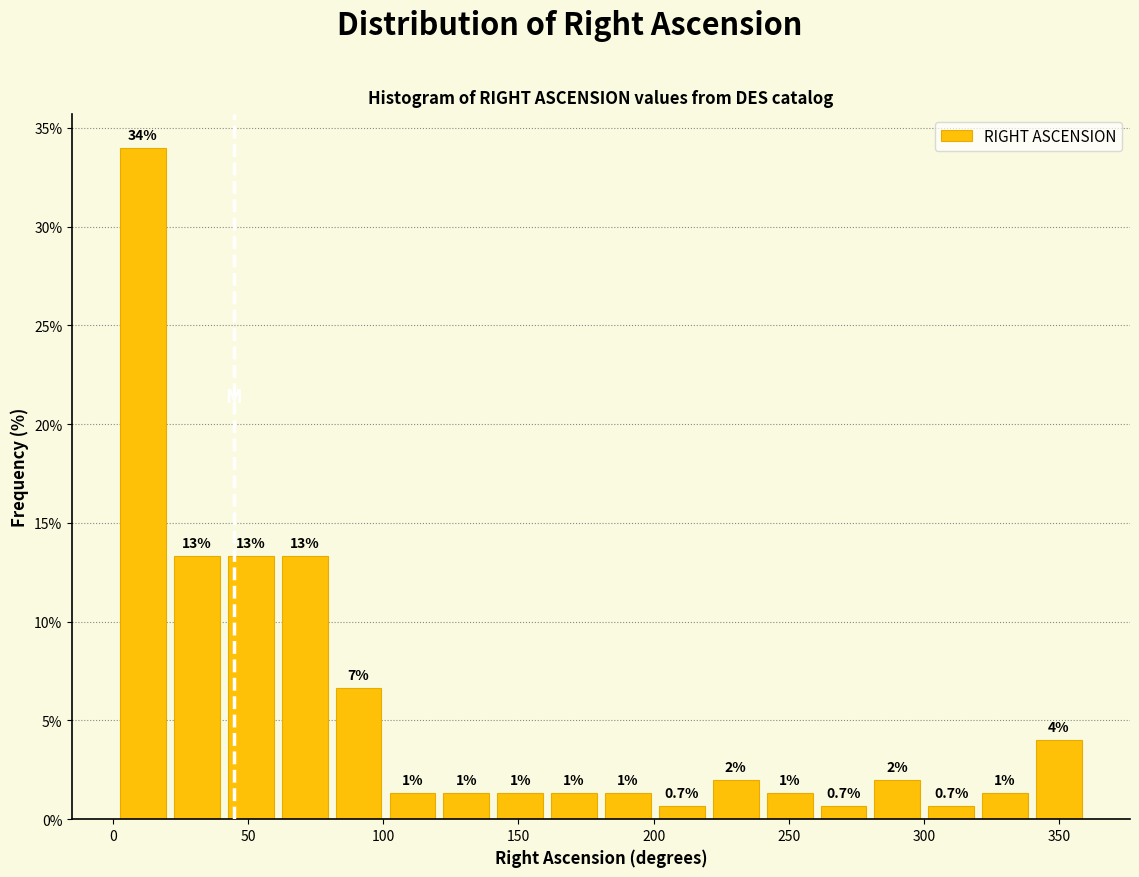

Around what value on the x-axis is the tallest bar? Give the approximate position of its centre, as read against the axis.

10